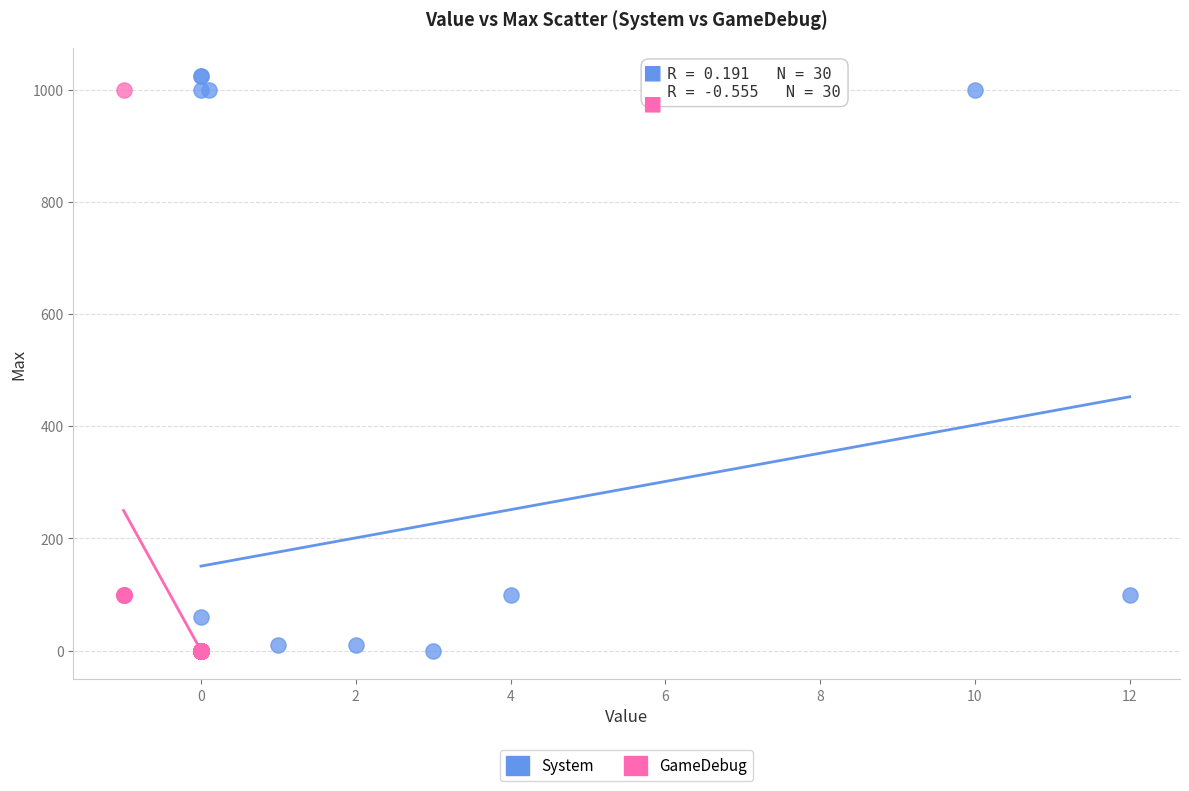

Which series reaches the maximum Y coordinate?

System